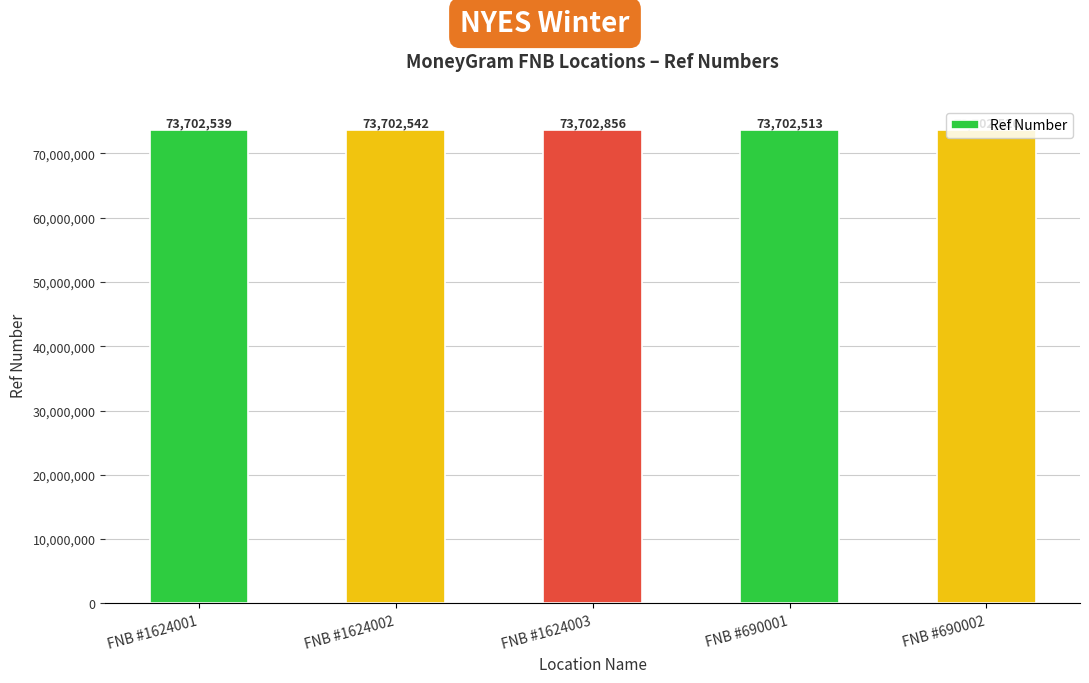

At which category does the chart reach its peak across all series?

FNB #1624003